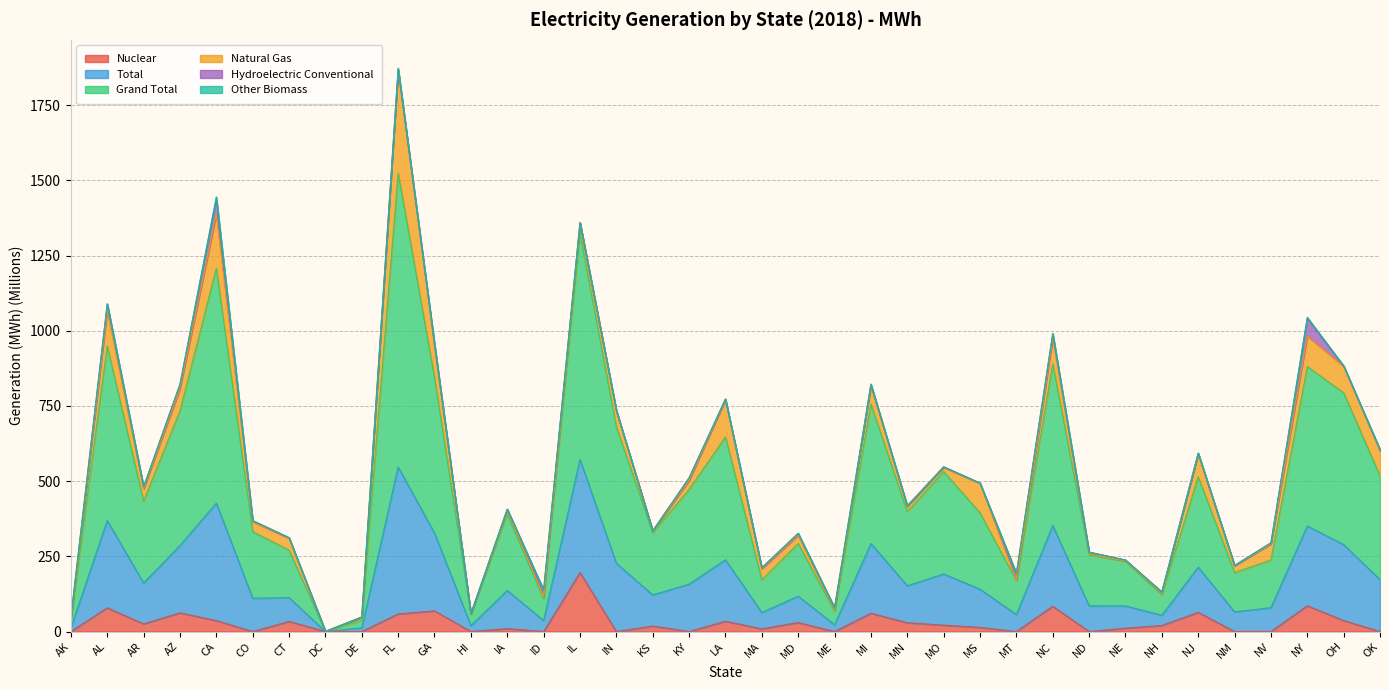

Where does the Nuclear series first go above 18?

AL